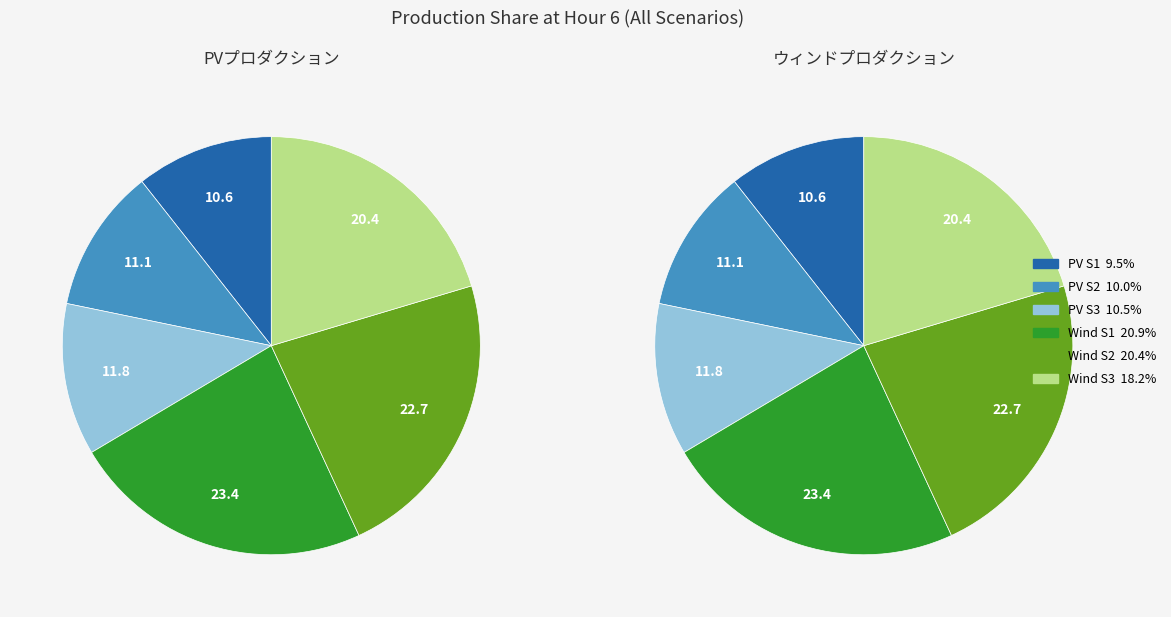

To the nearest percent, what is the difference between the PV production, S1 [%] and PV production, S3 [%] slice percentages?

1%